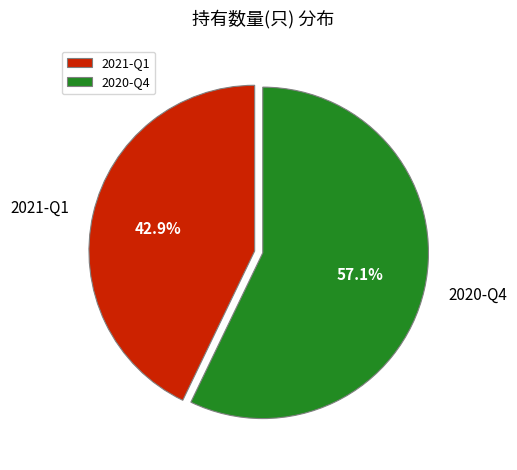

To the nearest percent, what is the combined percentage of 2020-Q4 and 2021-Q1?

100%